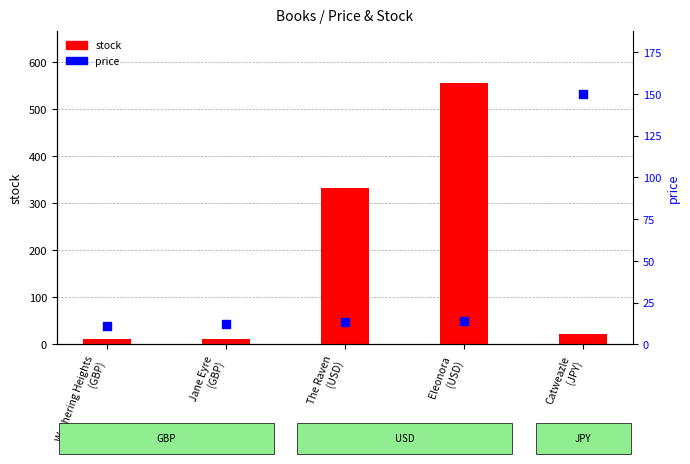

Is the value of price at Eleonora
(USD) greater than the value of stock at The Raven
(USD)?

No